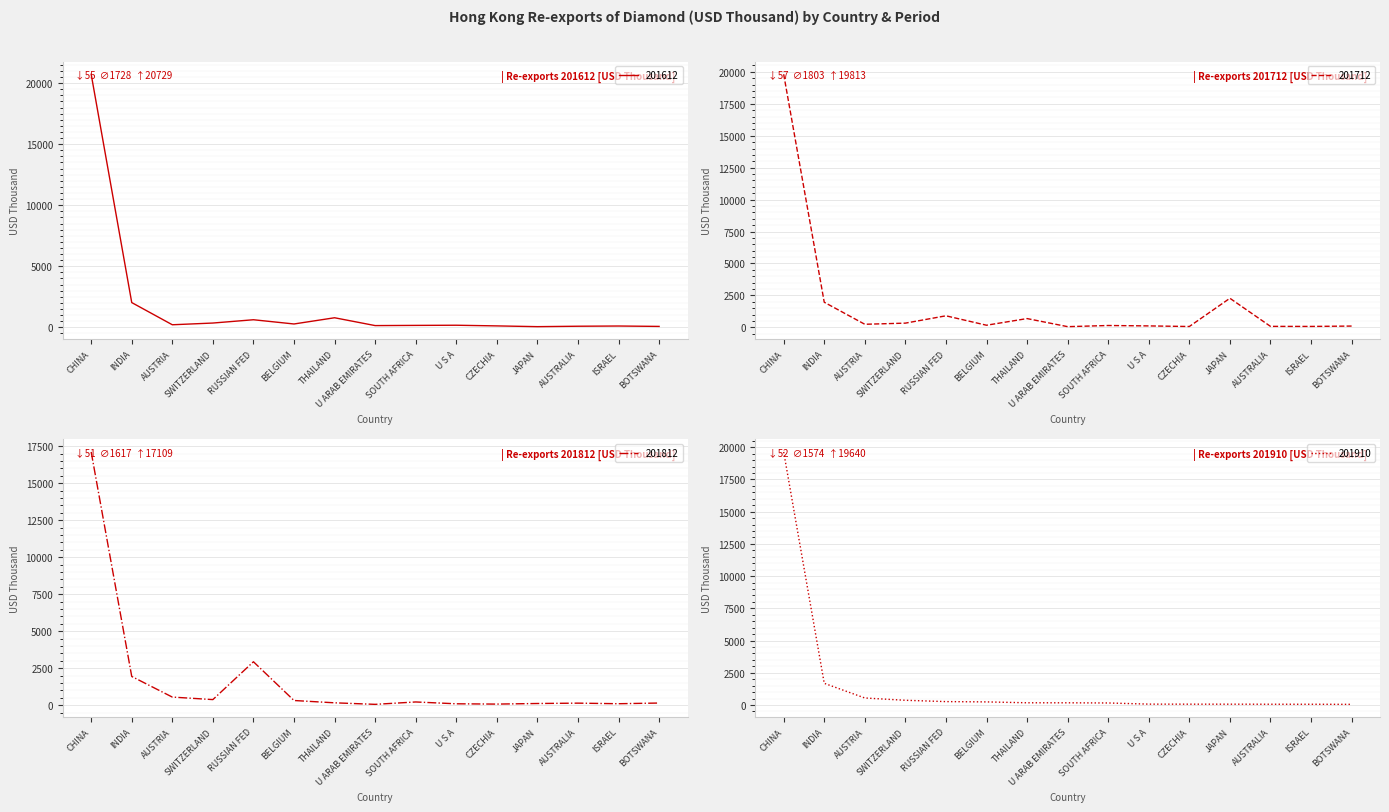

The 201910 series shows 21.7 at BOTSWANA. True or false?

False